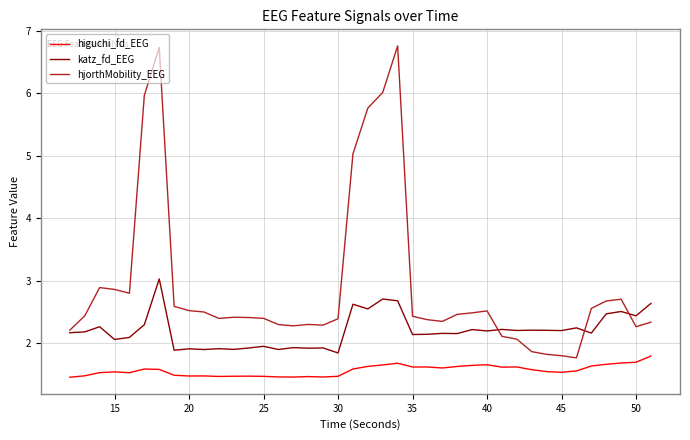

Which series has the largest total across all categories?

hjorthMobility_EEG